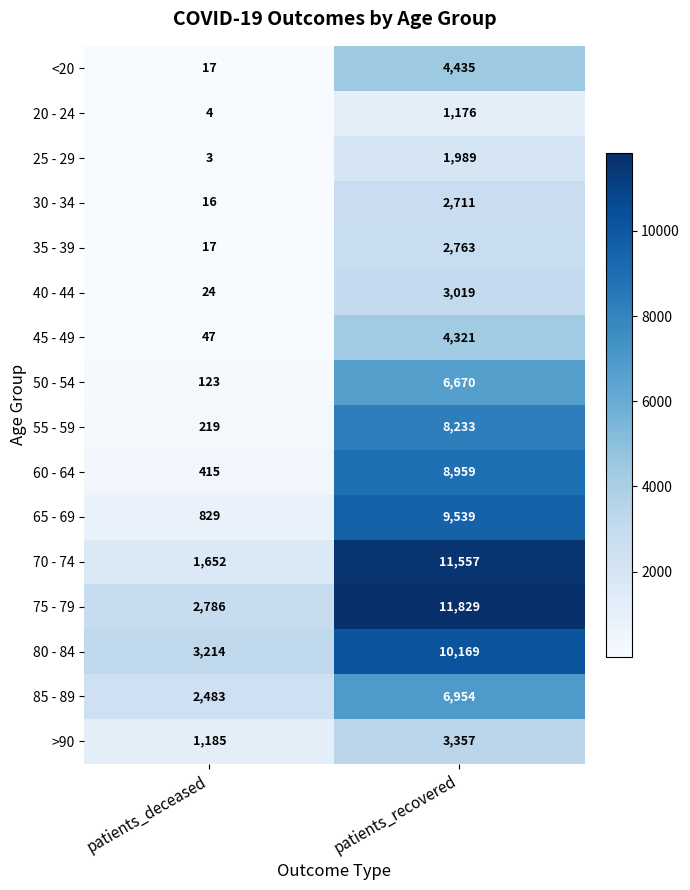

List the series in order of their peak value, lowest first.

20 - 24, 25 - 29, 30 - 34, 35 - 39, 40 - 44, >90, 45 - 49, <20, 50 - 54, 85 - 89, 55 - 59, 60 - 64, 65 - 69, 80 - 84, 70 - 74, 75 - 79